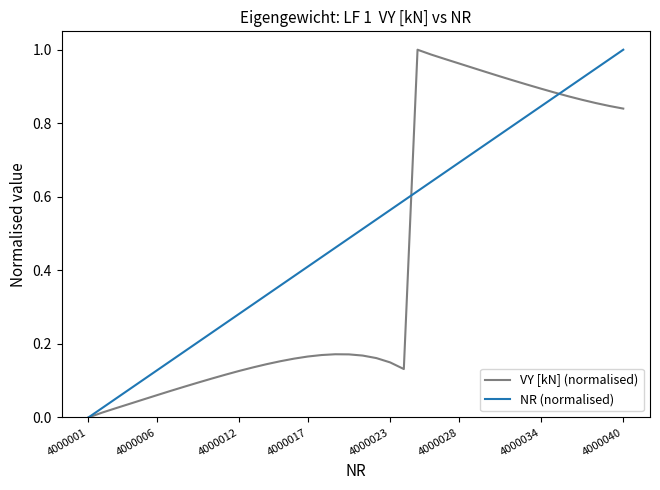

List the series in order of their overall mean, lowest first.

VY [kN] (normalised), NR (normalised)